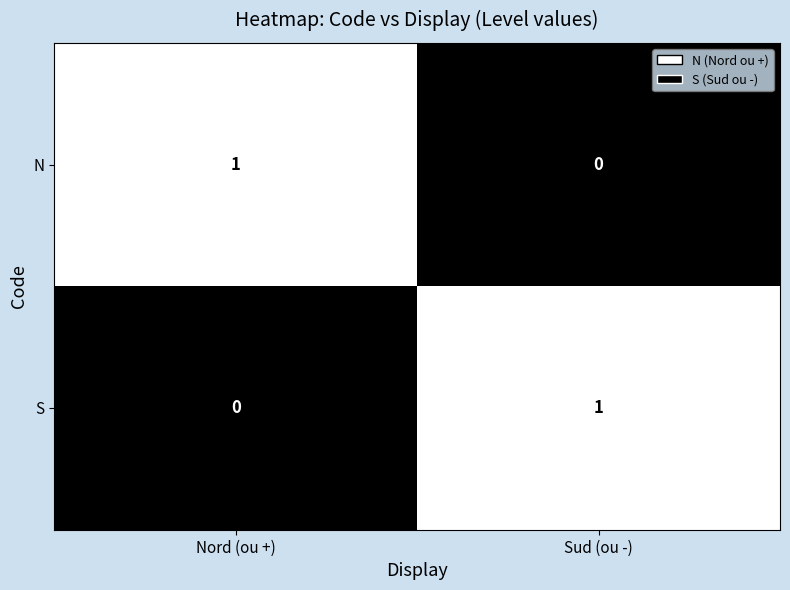

What is the total value across all series at Nord (ou +)?

1